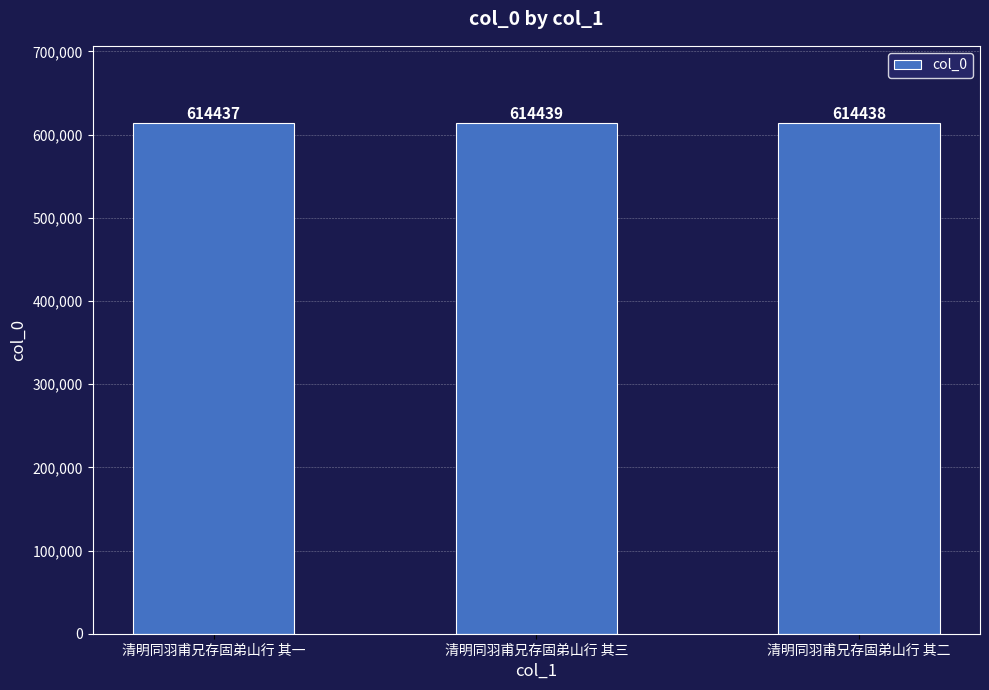

What is the change in value from 清明同羽甫兄存固弟山行 其三 to 清明同羽甫兄存固弟山行 其二?

-1